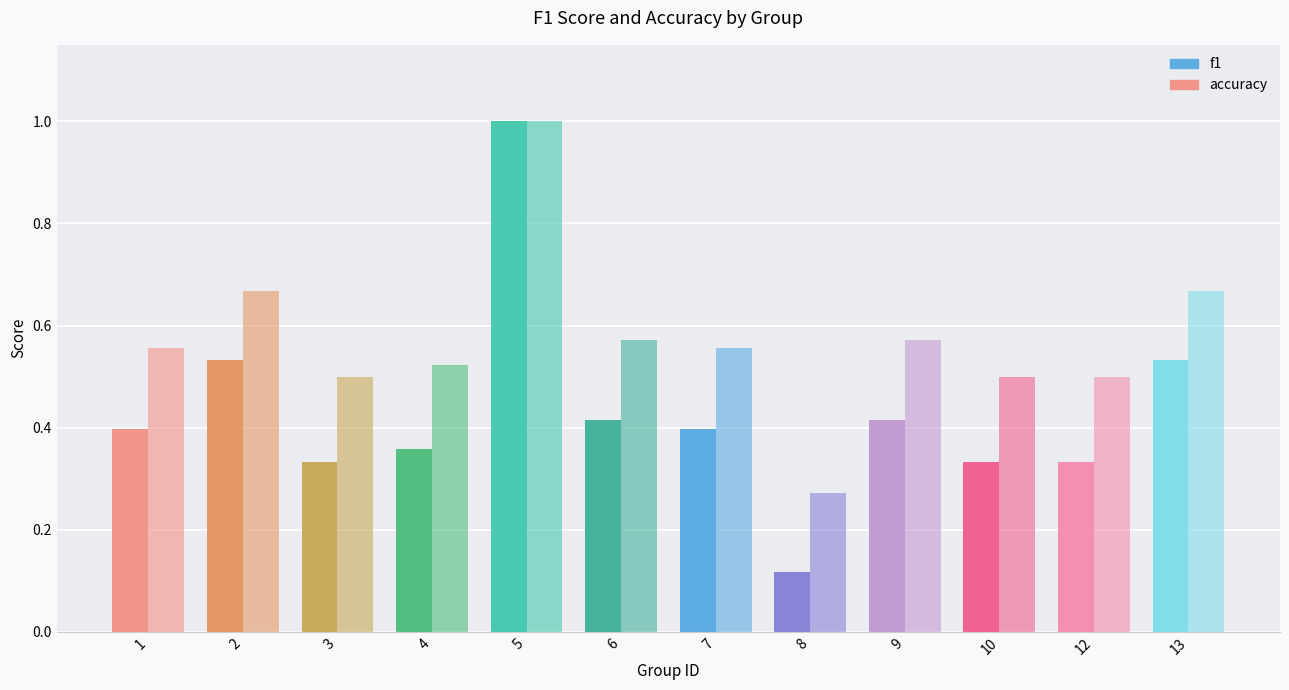

What is the value of the f1 bar at the 4th from the left?

0.4